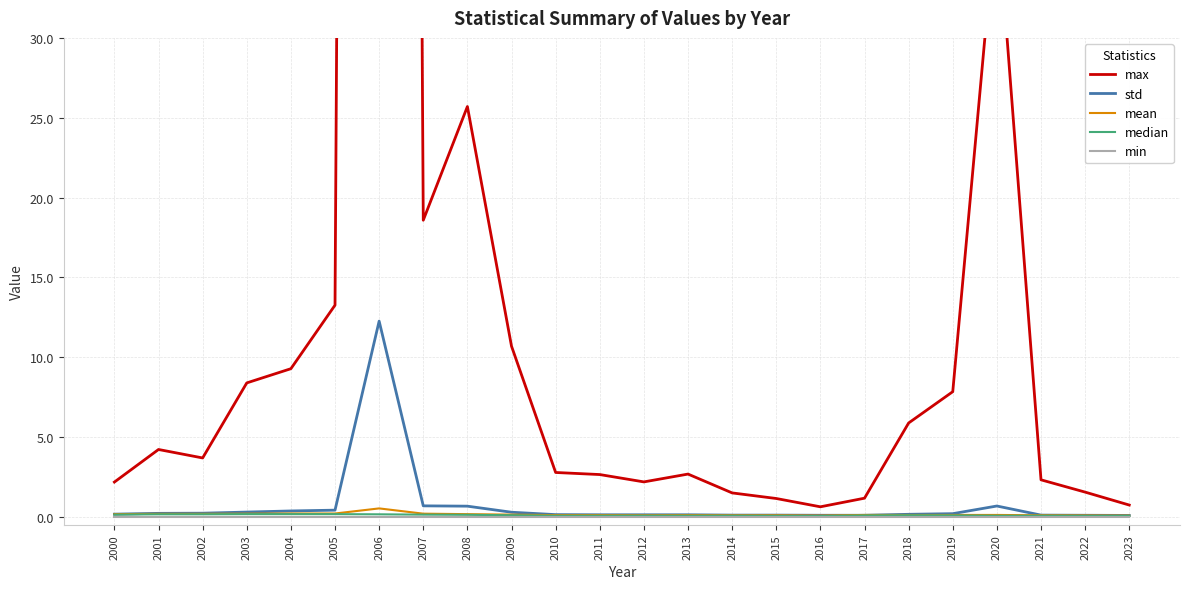

What is the spread (max minus min) of values at 2005?

13.3